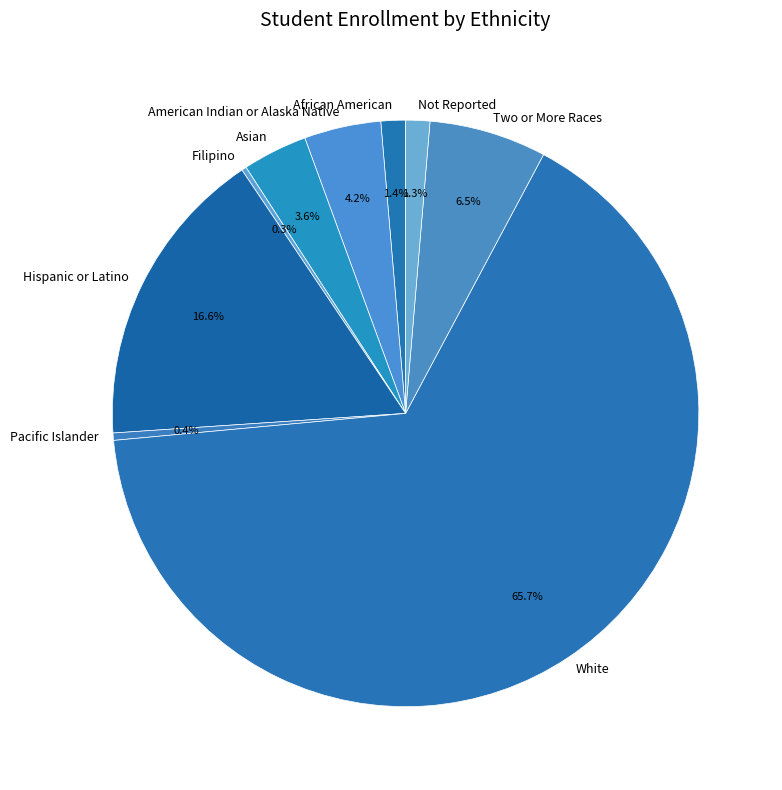

To the nearest percent, what is the combined percentage of White and Pacific Islander?

66%